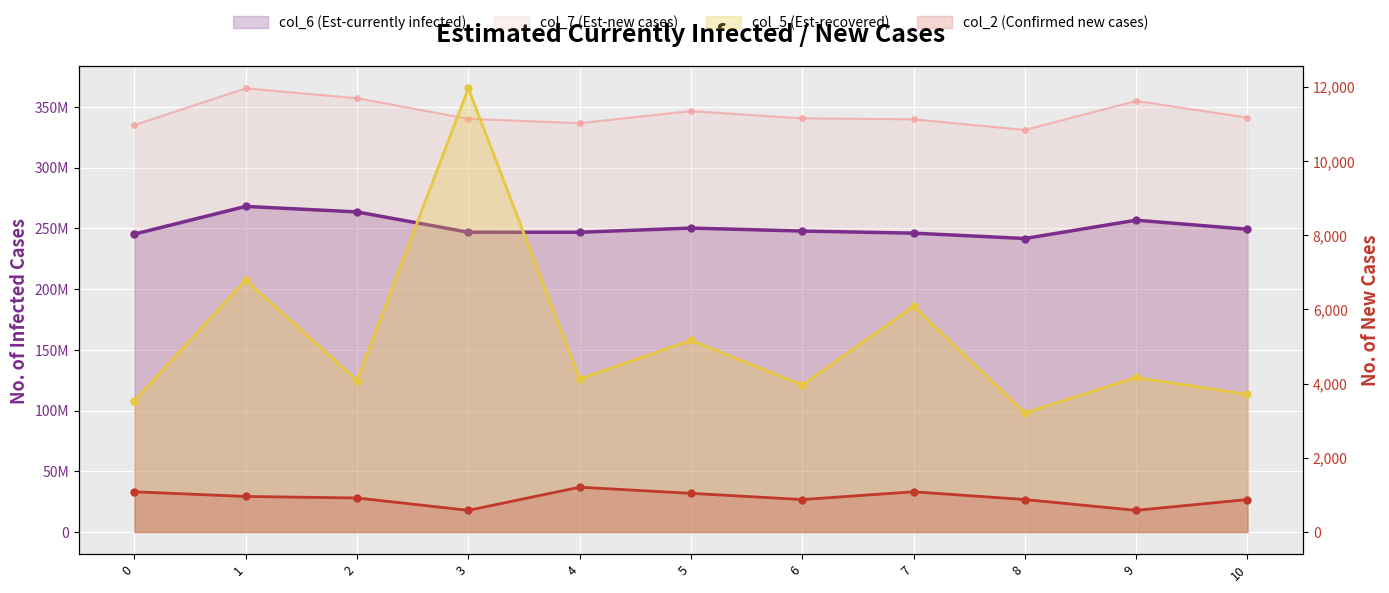

At which category does the chart reach its peak across all series?

1